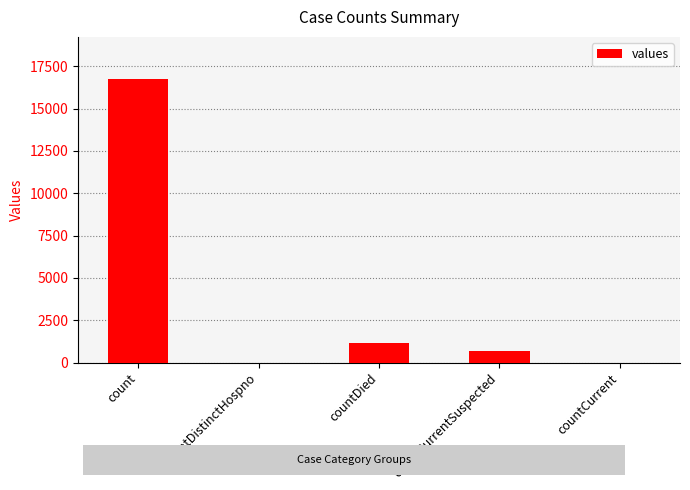

Which label corresponds to the largest value in the chart?

count